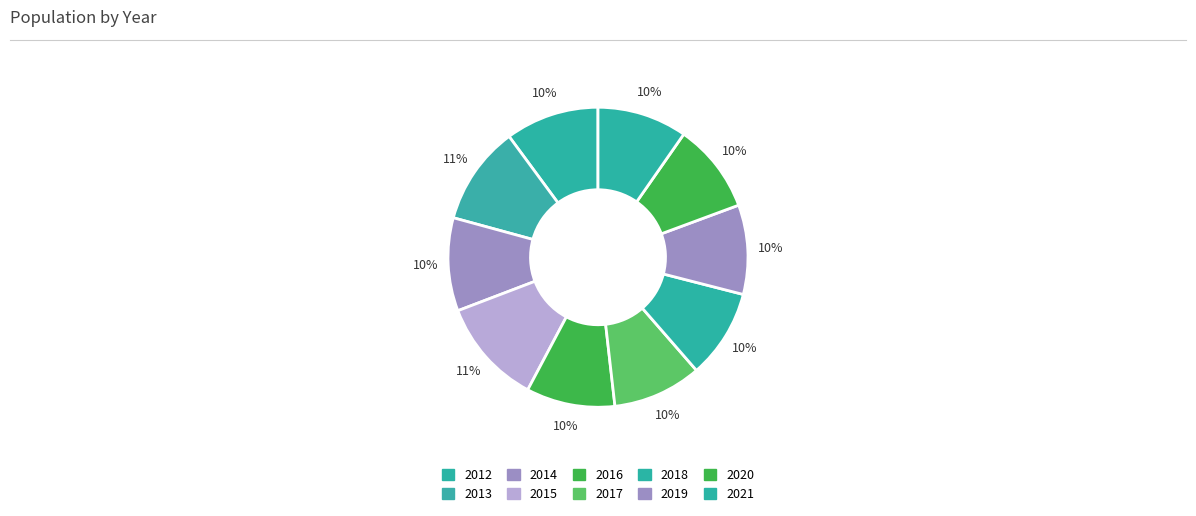

How many segments does this pie chart have?

10